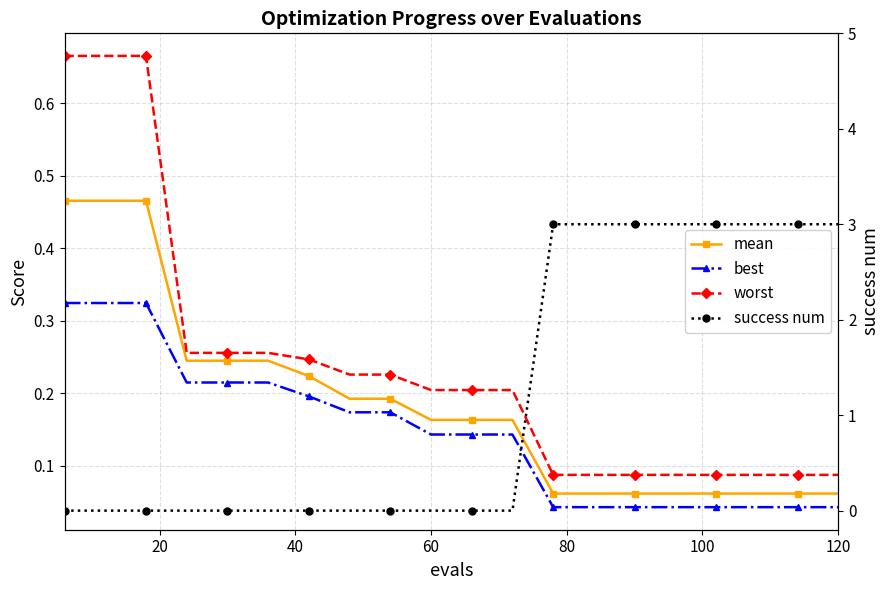

List the series in order of their peak value, lowest first.

best, mean, worst, success num